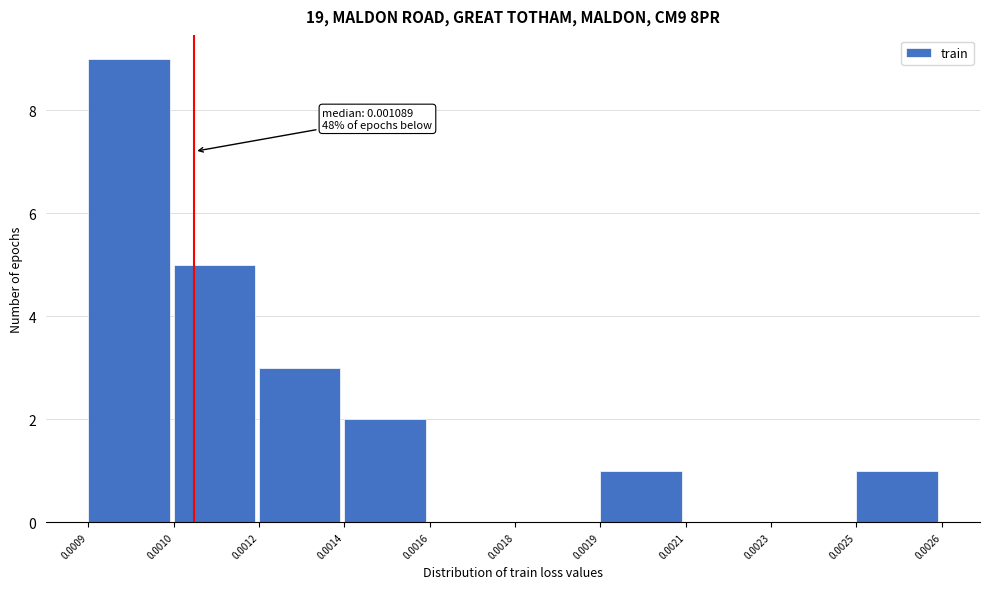

Reading right to left, extract all data points from this chart.

0.0025=1	0.0023=0	0.0021=0	0.0019=1	0.0018=0	0.0016=0	0.0014=2	0.0012=3	0.0010=5	0.0009=9